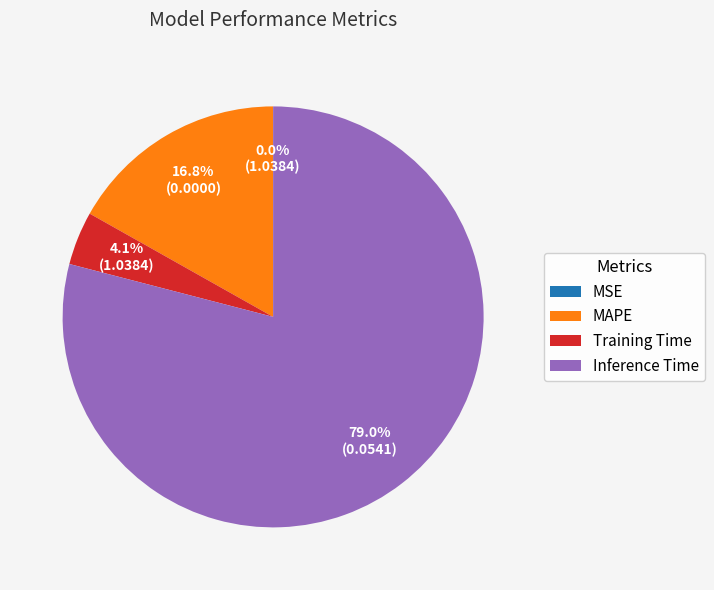

To the nearest percent, what is the average slice percentage?

25%